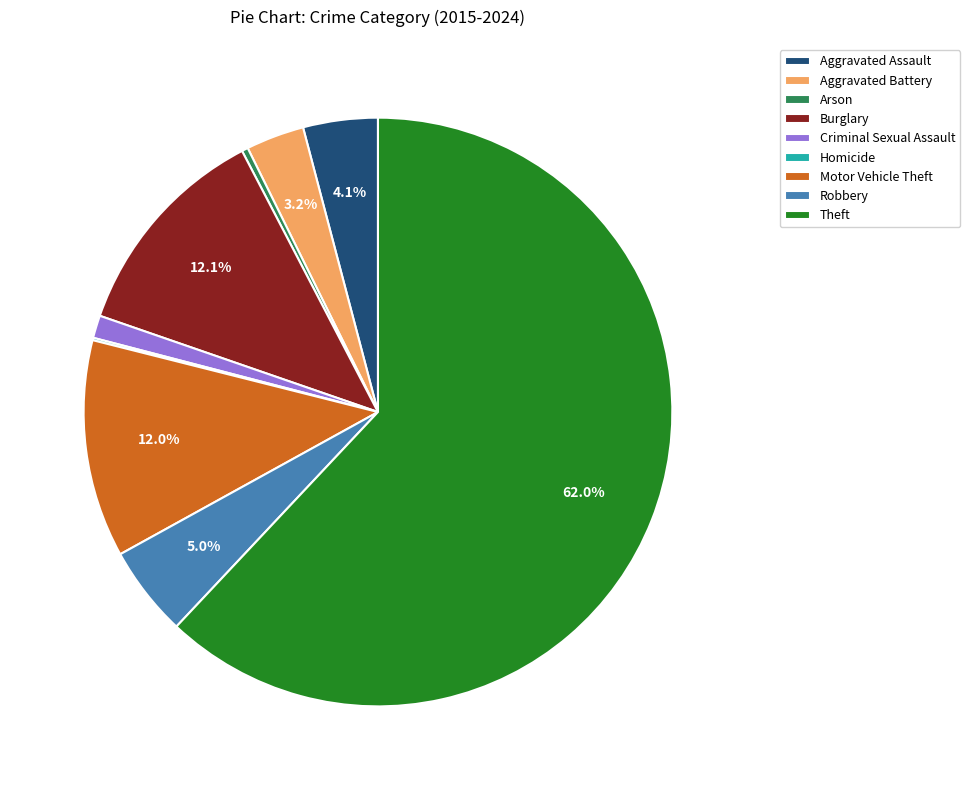

Does any single category account for the majority?

Yes